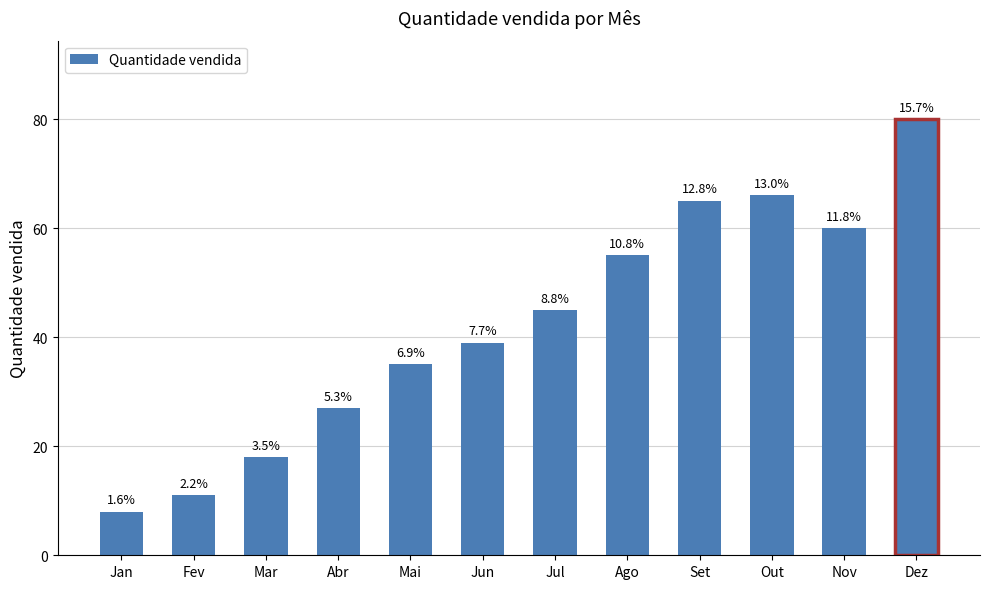

Are the bars horizontal?

No